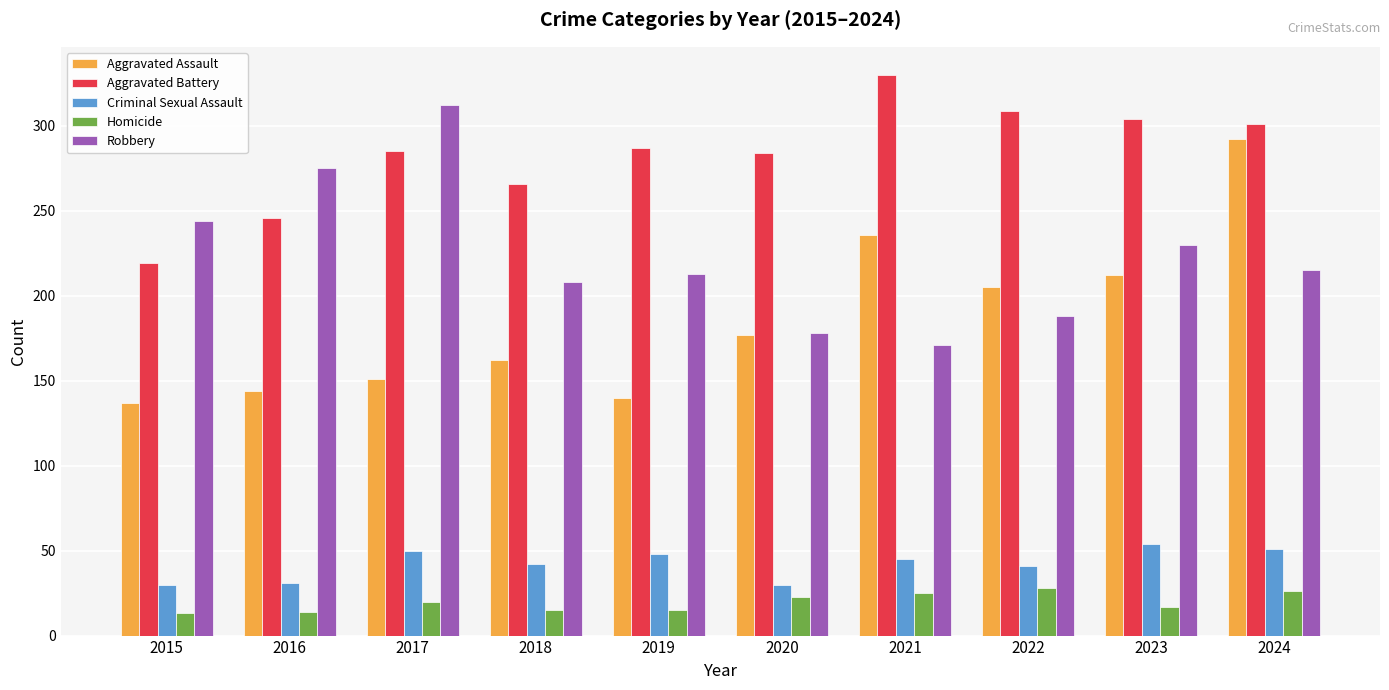

What is the minimum value for Criminal Sexual Assault?

30